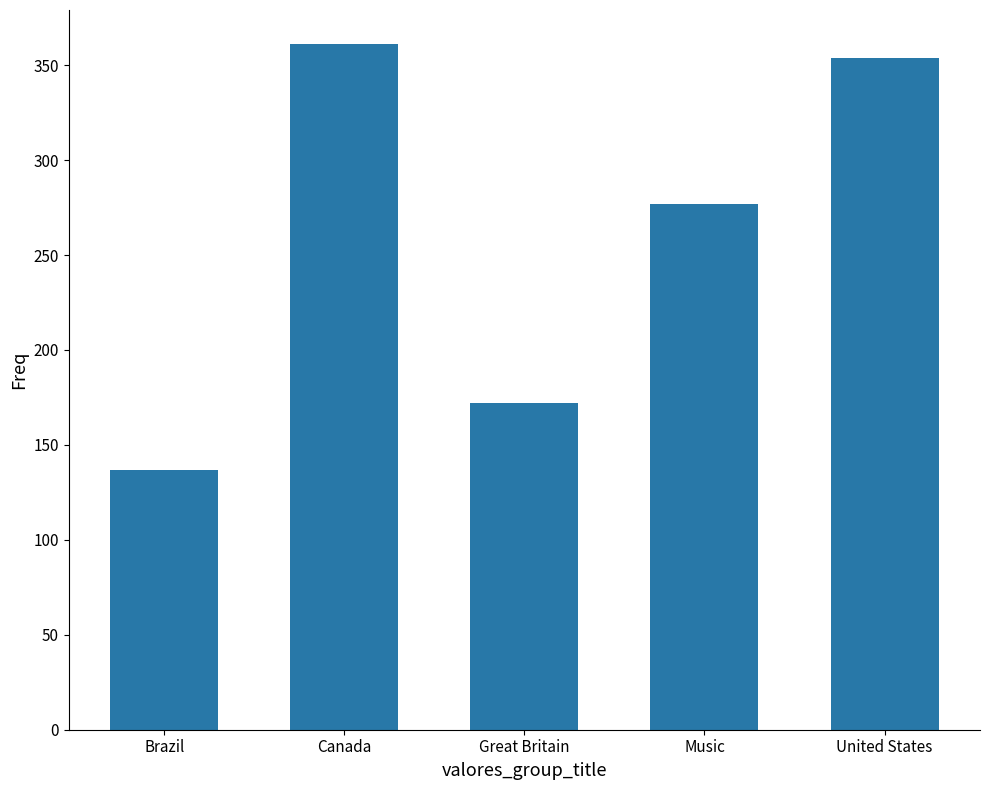

How many values are below 277?

2